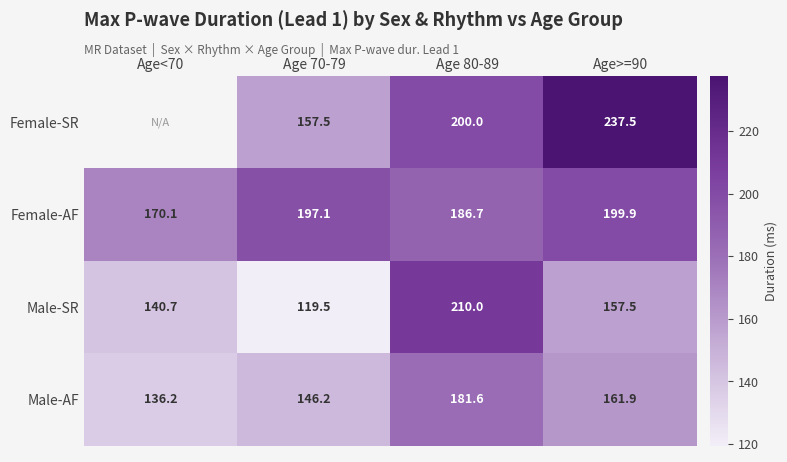

At which label does Male-SR reach its peak?

Age 80-89